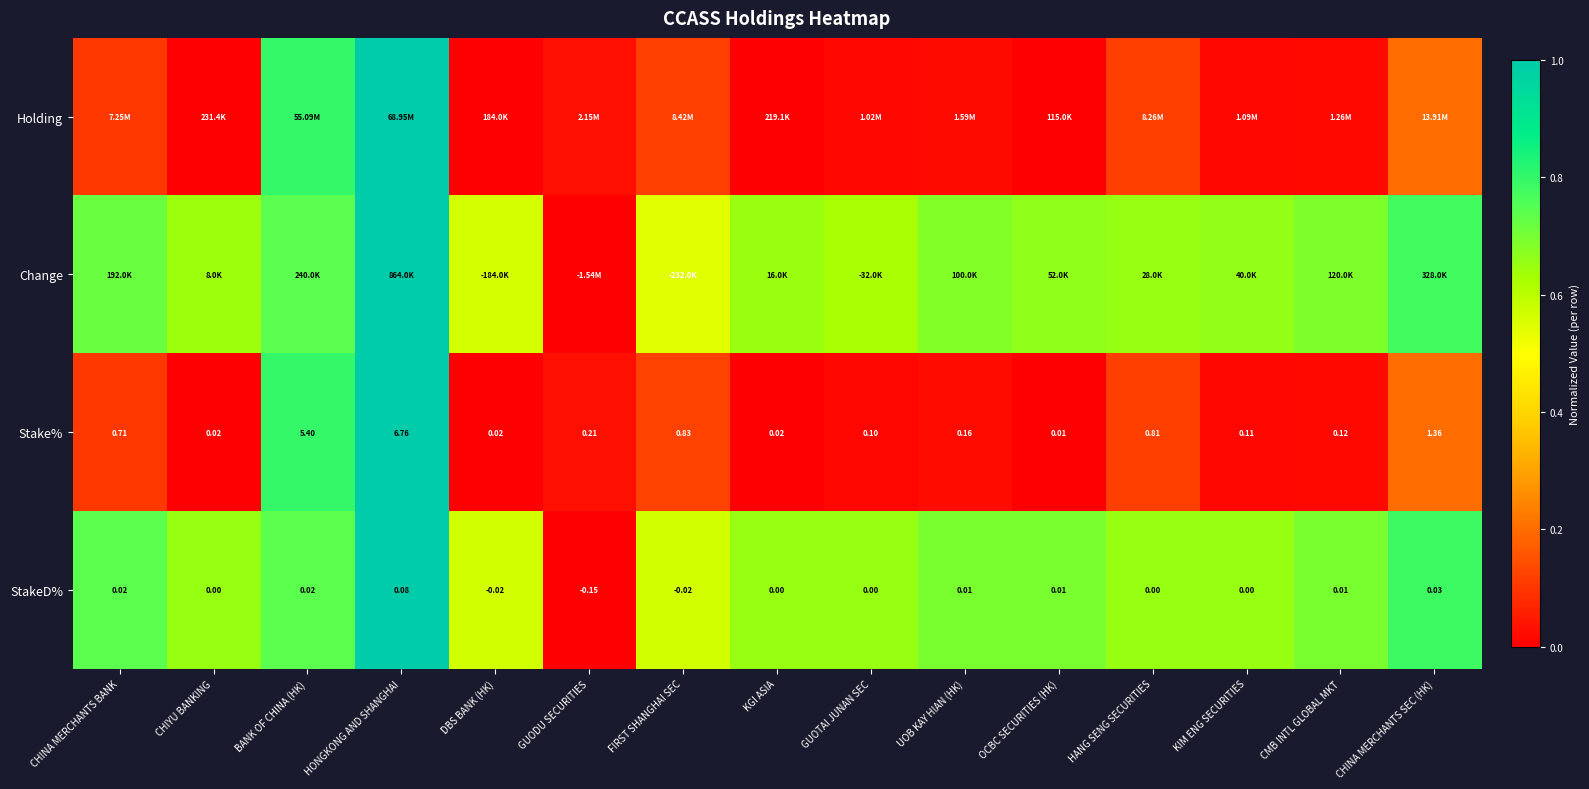

At which category is the sum across all series the highest?

HONGKONG AND SHANGHAI